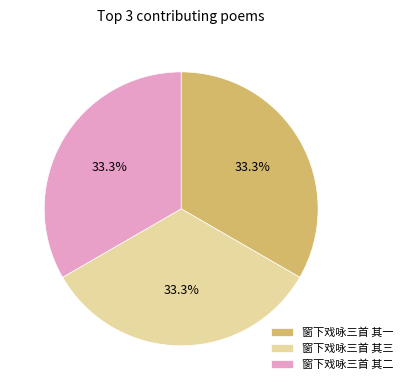

Combined, do 窗下戏咏三首 其二 and 窗下戏咏三首 其三 account for over 50%?

Yes